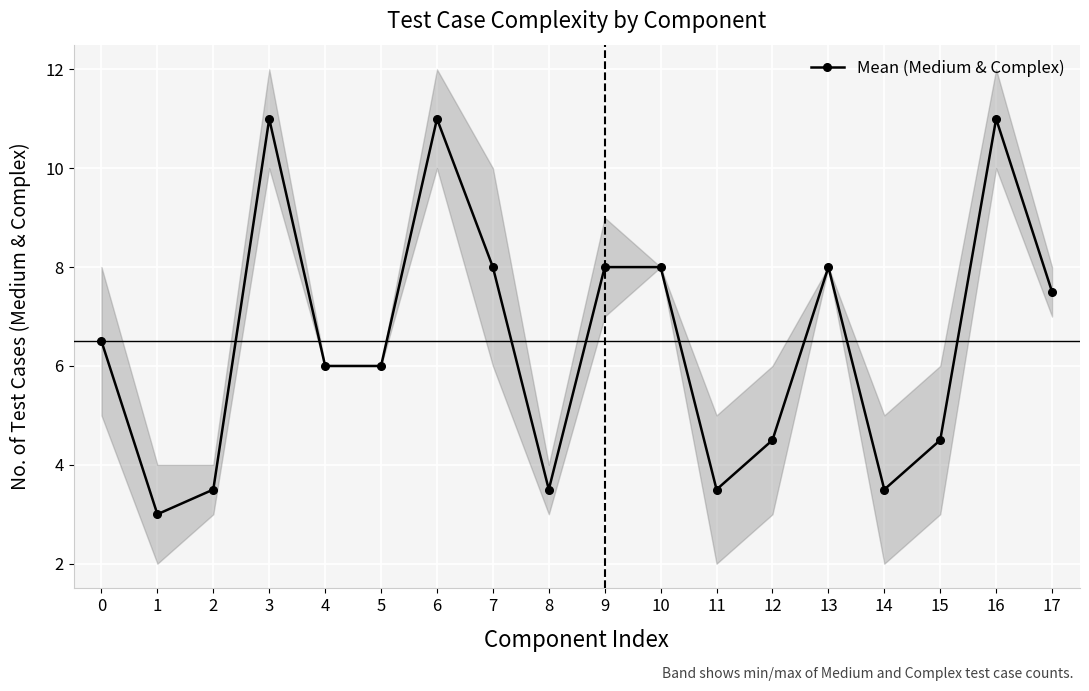

Reading left to right, extract all data points from this chart.

6.5	3.0	3.5	11.0	6.0	6.0	11.0	8.0	3.5	8.0	8.0	3.5	4.5	8.0	3.5	4.5	11.0	7.5